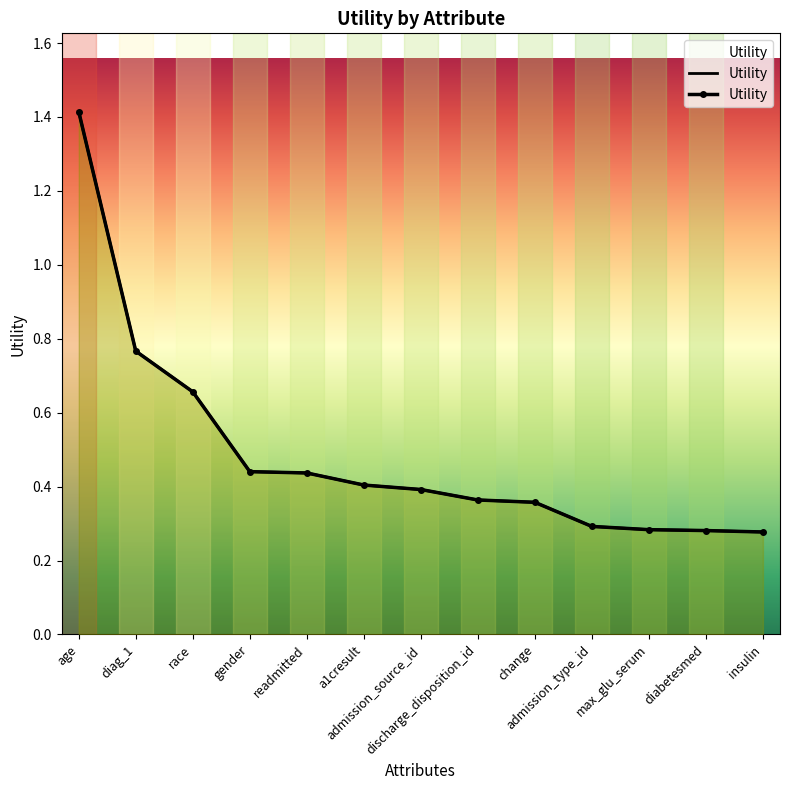

Which category has the highest value across all series?

age